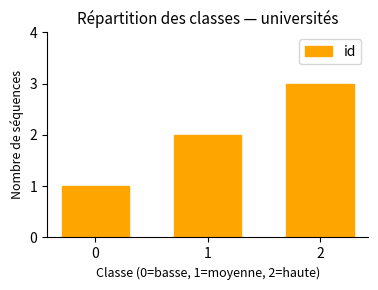

Between 1 and 0, which is larger?

1